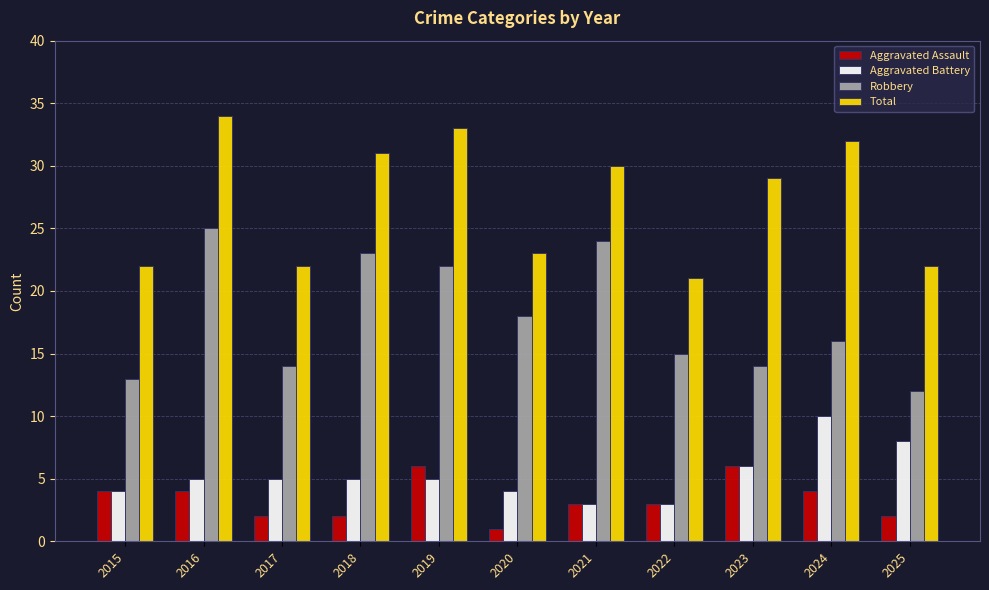

What is the sum of the Aggravated Battery values at 2021 and 2018?

8